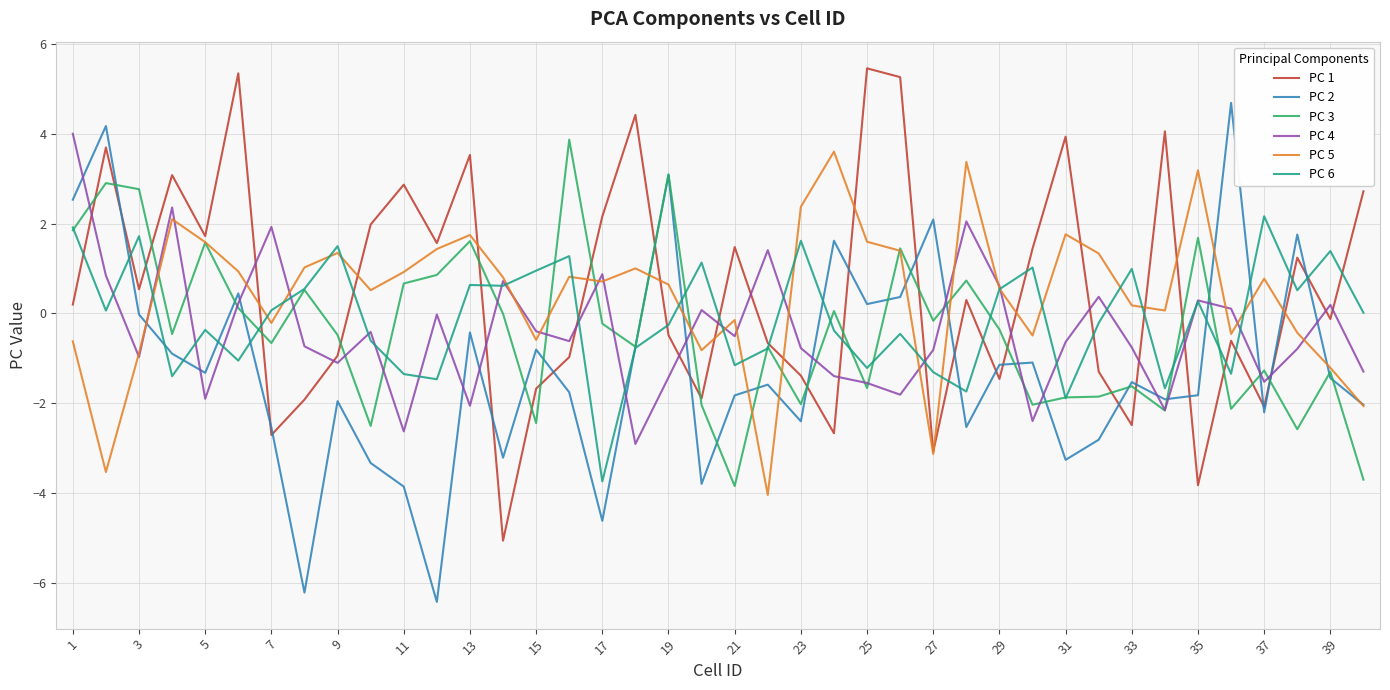

Which series ends up on top after the final intersection of PC 3 and PC 1?

PC 1